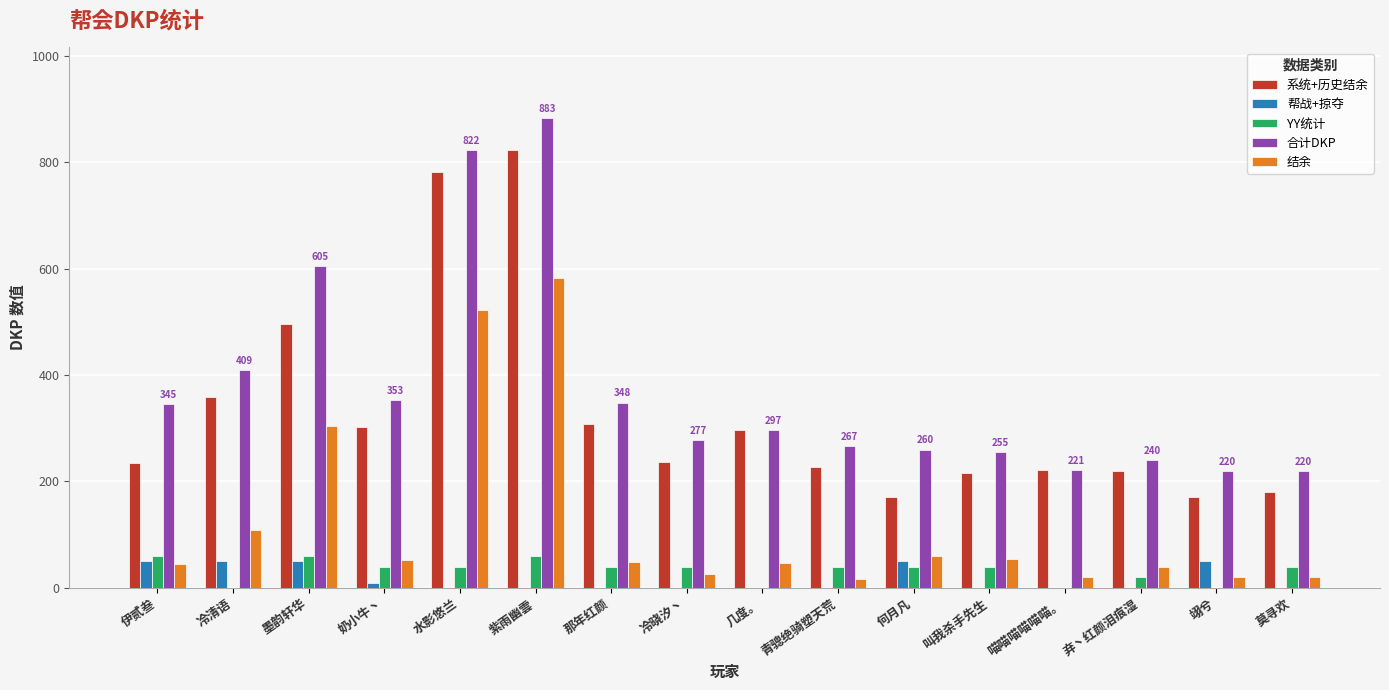

What is the sum of all YY统计 values?

520